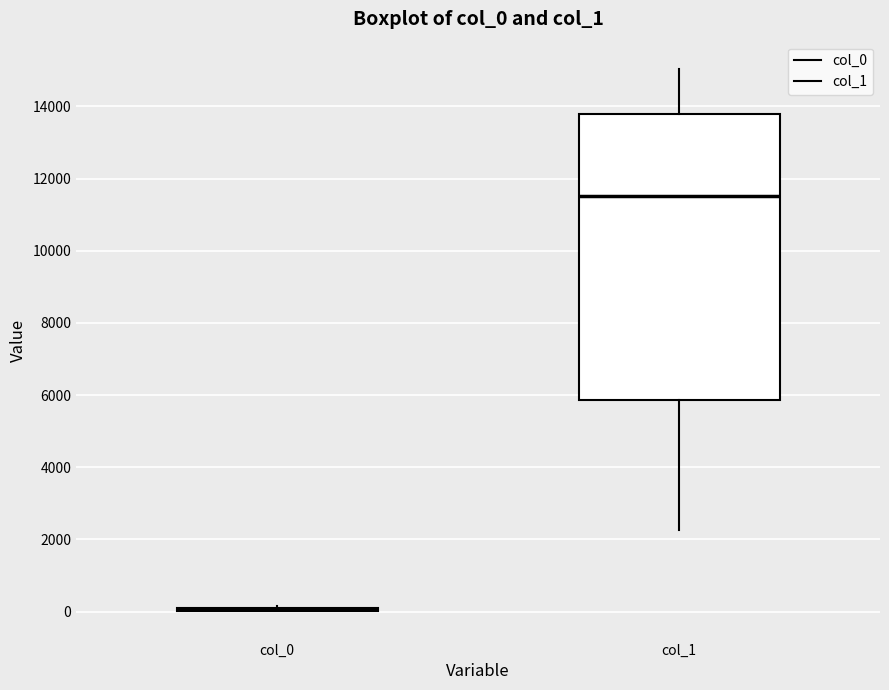

Comparing the boxes themselves (not the whiskers), which one is the tallest?

col_1